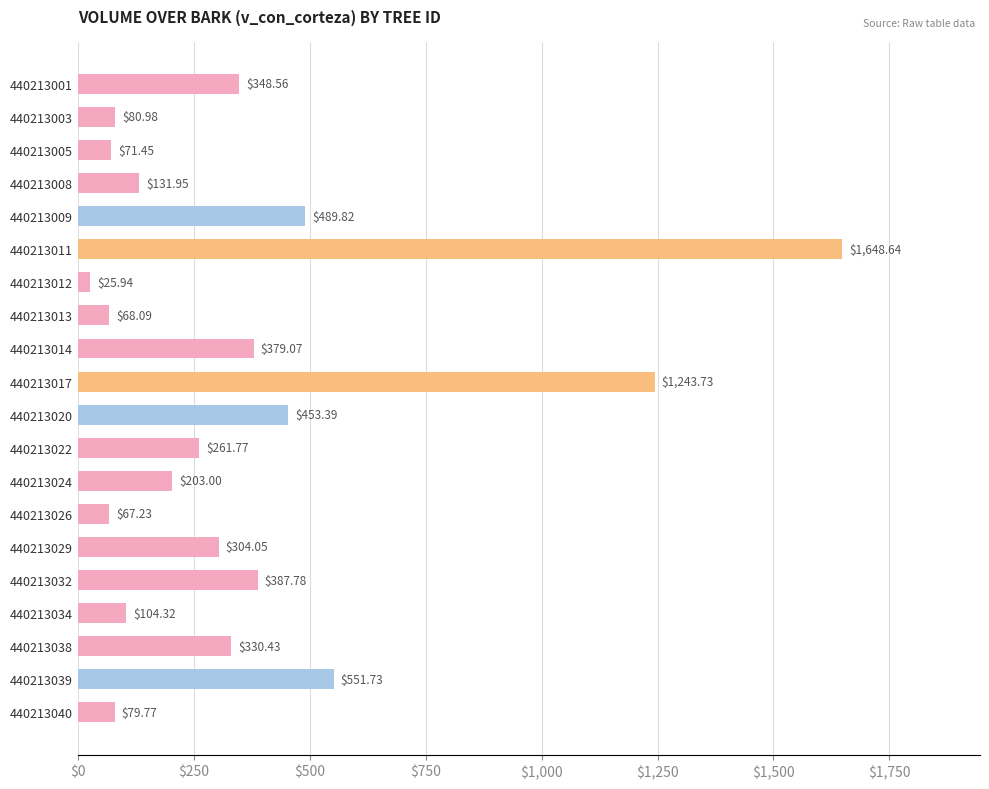

What is the change in value from 440213012 to 440213038?

+304.5